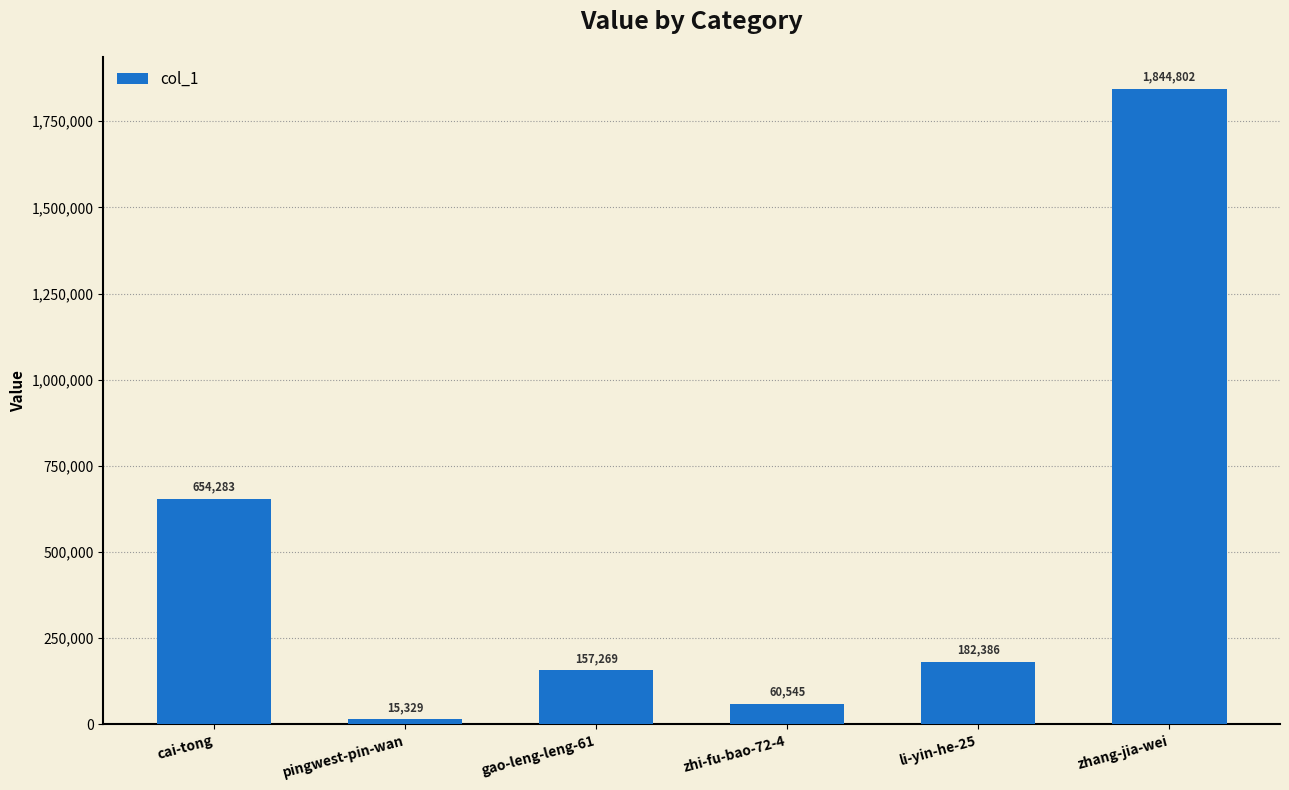

True or false: the data shows 397528 at zhang-jia-wei.

False